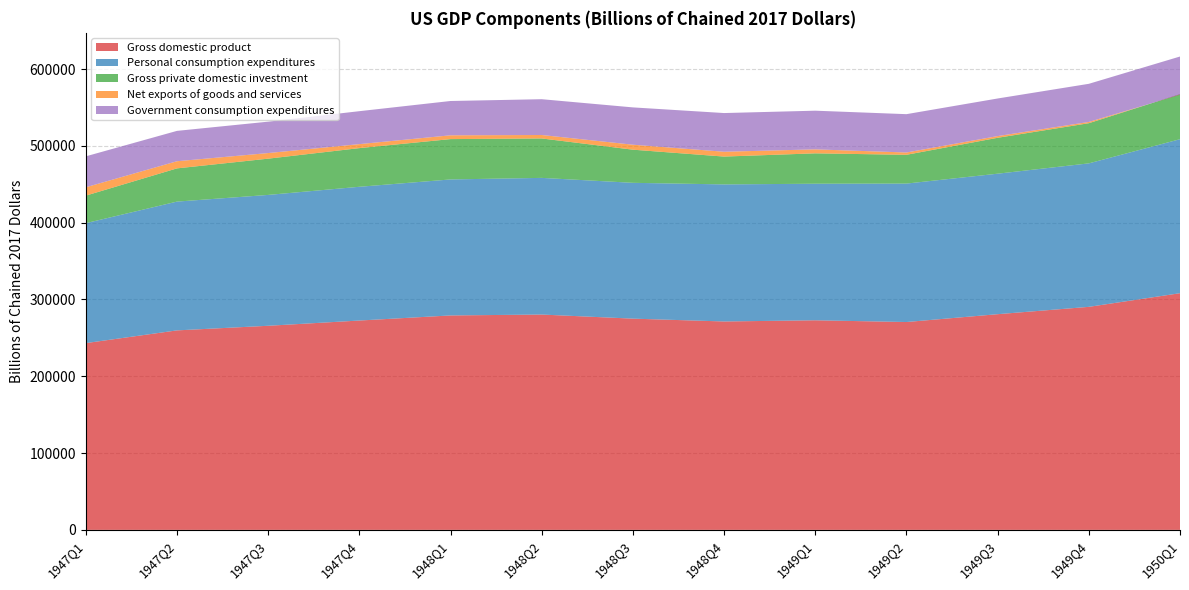

Reading left to right, transcribe all the data shown in this chart.

Gross domestic product: 1947Q1=243164	1947Q2=259745	1947Q3=265742	1947Q4=272567	1948Q1=279196	1948Q2=280366	1948Q3=275034	1948Q4=271351	1949Q1=272889	1949Q2=270627	1949Q3=280828	1949Q4=290383	1950Q1=308153
Personal consumption expenditures: 1947Q1=156161	1947Q2=167672	1947Q3=170372	1947Q4=174142	1948Q1=177072	1948Q2=177928	1948Q3=176831	1948Q4=178446	1949Q1=177806	1949Q2=180249	1949Q3=182920	1949Q4=186806	1950Q1=200505
Gross private domestic investment: 1947Q1=35854	1947Q2=43250	1947Q3=47202	1947Q4=50336	1948Q1=52516	1948Q2=51334	1948Q3=43140	1948Q4=36241	1949Q1=39549	1949Q2=37468	1949Q3=46749	1949Q4=52291	1950Q1=58641
Net exports of goods and services: 1947Q1=10875	1947Q2=9289	1947Q3=7293	1947Q4=5205	1948Q1=4949	1948Q2=4501	1948Q3=6478	1948Q4=6283	1949Q1=5179	1949Q2=2999	1949Q3=2203	1949Q4=1643	1950Q1=-740
Government consumption expenditures: 1947Q1=40274	1947Q2=39534	1947Q3=40875	1947Q4=42884	1948Q1=44660	1948Q2=46603	1948Q3=48585	1948Q4=50381	1949Q1=50356	1949Q2=49910	1949Q3=48956	1949Q4=49643	1950Q1=49746